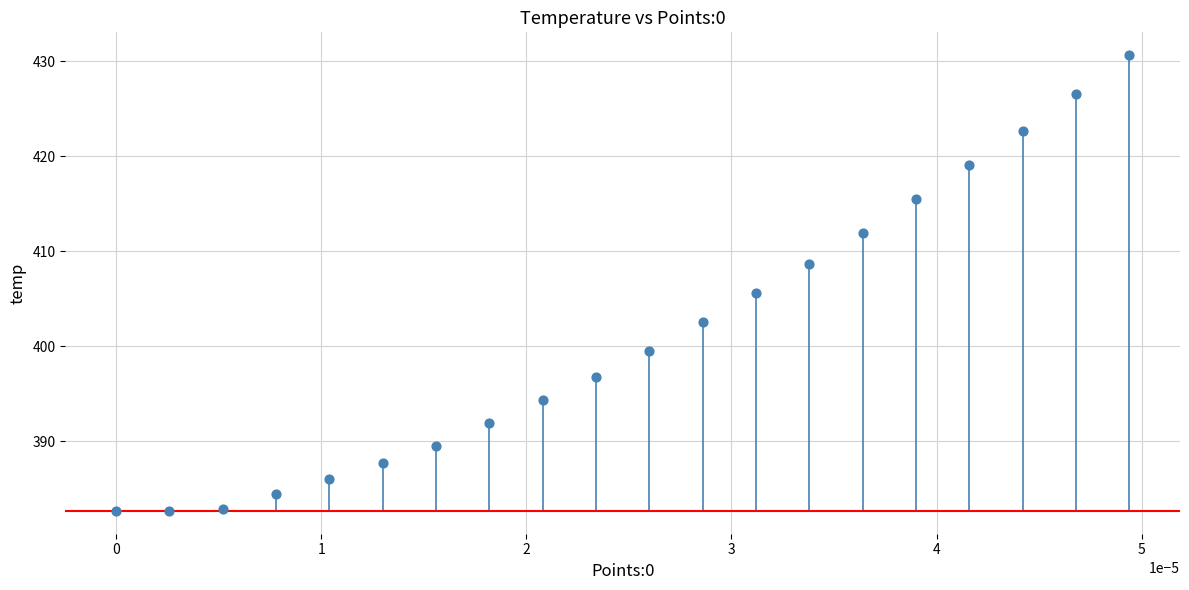

What is the range of Y values (max minus min)?

48.0